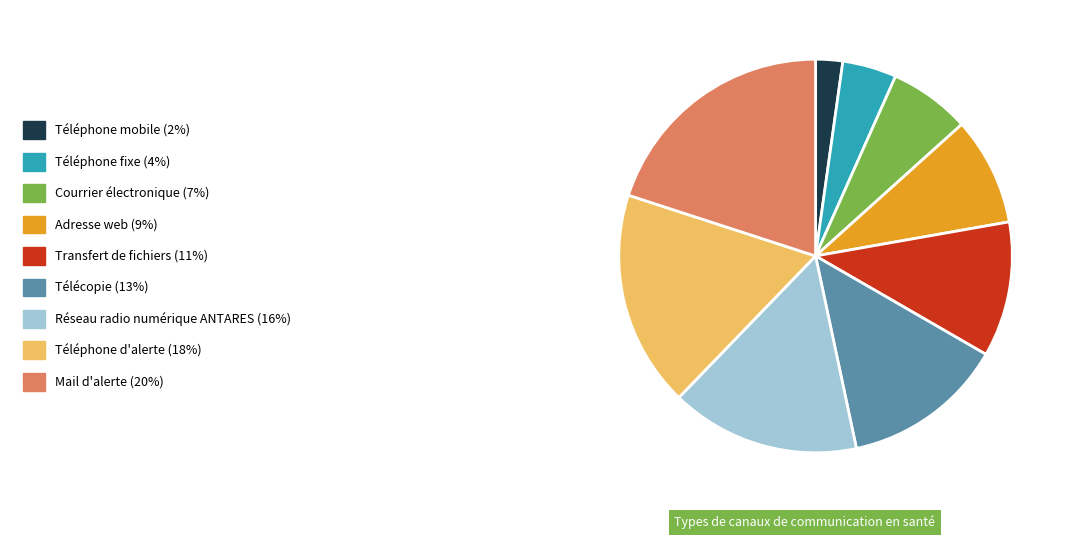

Is there a majority slice in this chart?

No